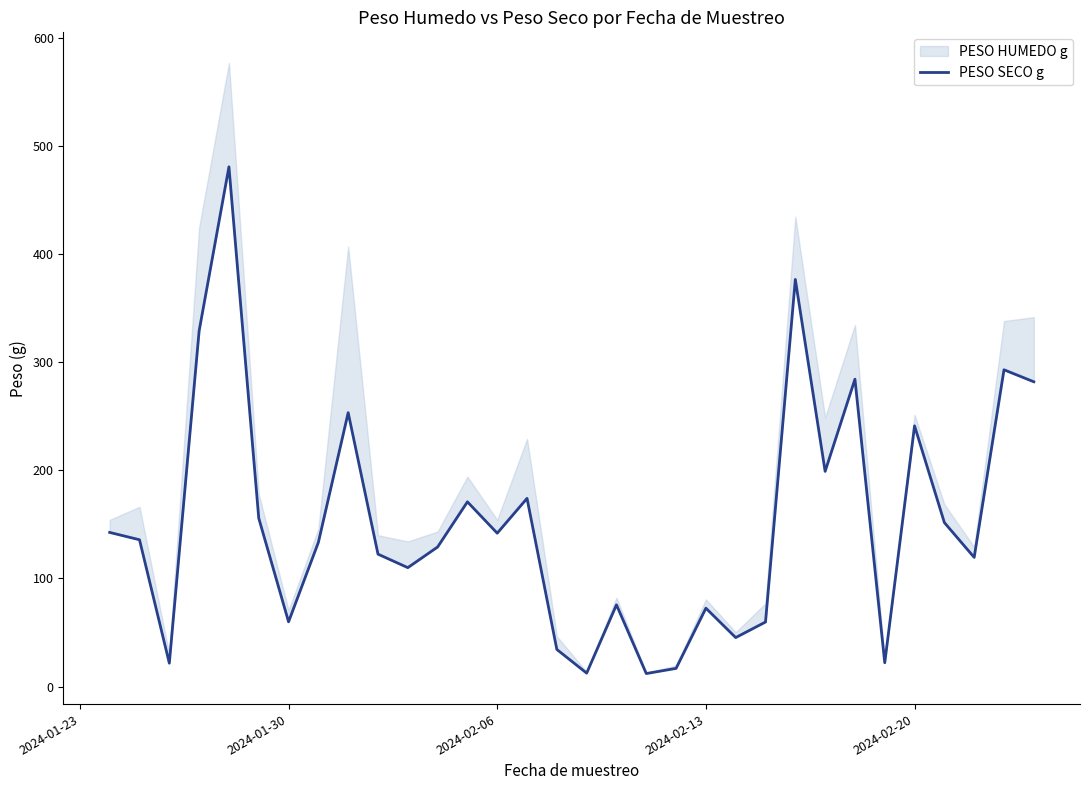

What is the average value?

151.9